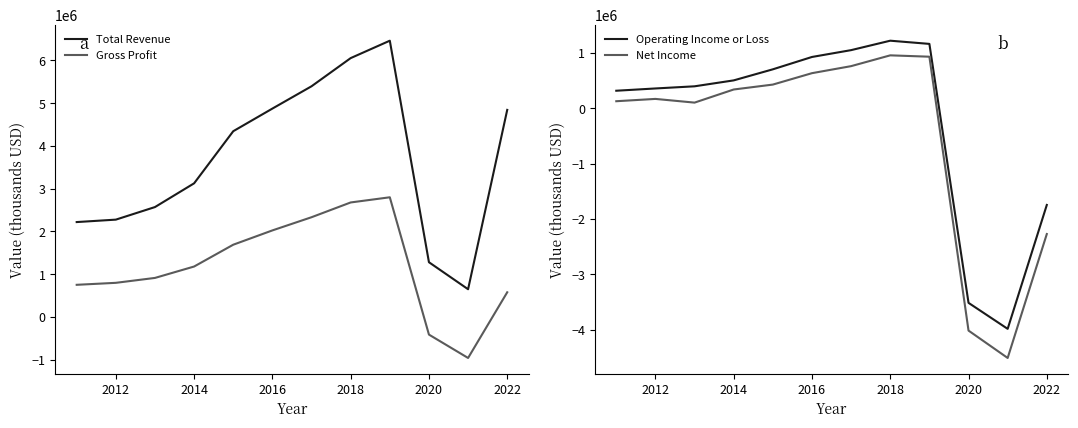

Reading right to left, transcribe all the data shown in this chart.

Total Revenue: 4843800	648000	1279900	6462400	6055100	5396200	4874300	4345000	3125900	2570300	2276200	2219300
Gross Profit: 576700	-960100	-413200	2799100	2678100	2332500	2024100	1689600	1179300	912600	797800	751400
Operating Income or Loss: -1745100	-3981200	-3511900	1161400	1219100	1048800	925500	702500	502900	395900	357100	316100
Net Income: -2269900	-4506600	-4012500	930200	954800	759900	633100	427100	338400	101700	168600	126900